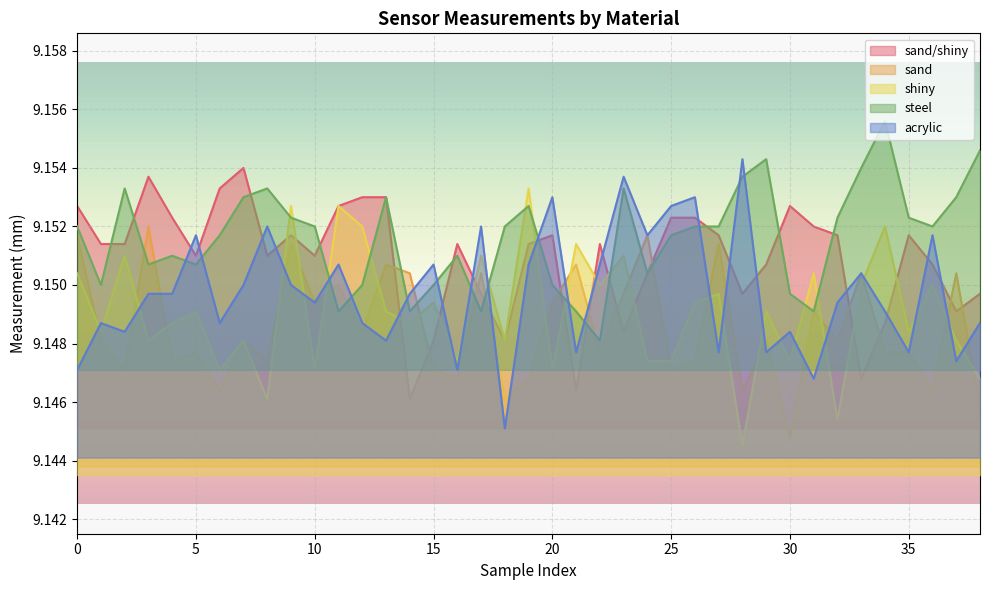

Which has a higher value, 36 or 16?

16